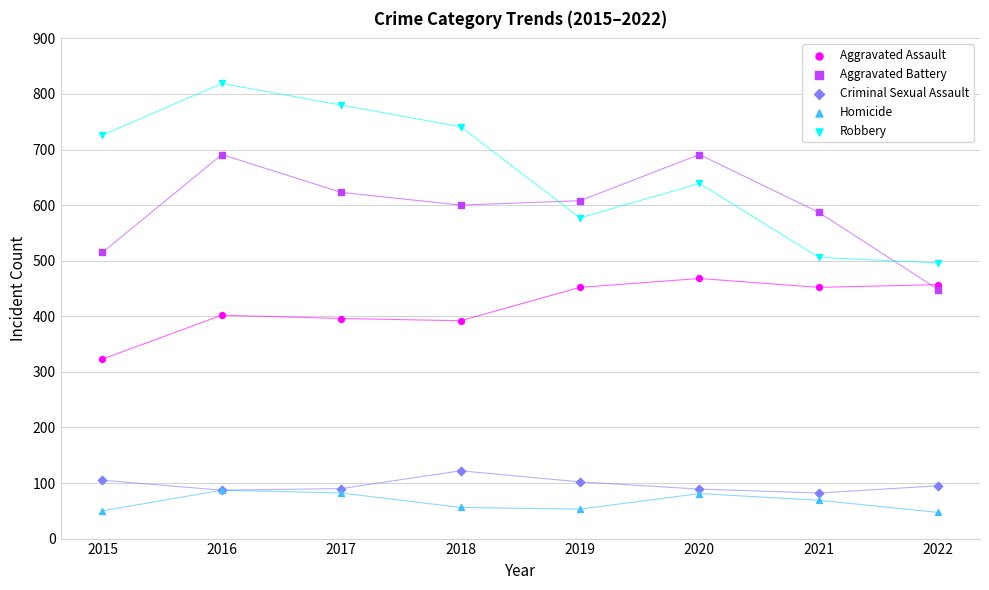

Which series contains the lowest Y value?

Homicide